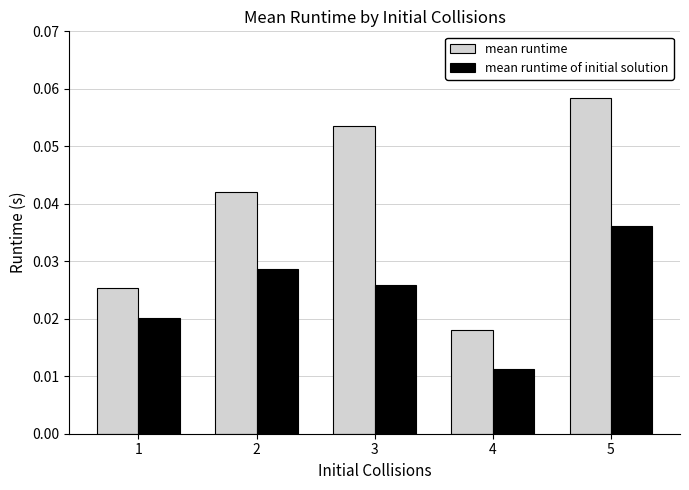

How many bars are there in total?

10